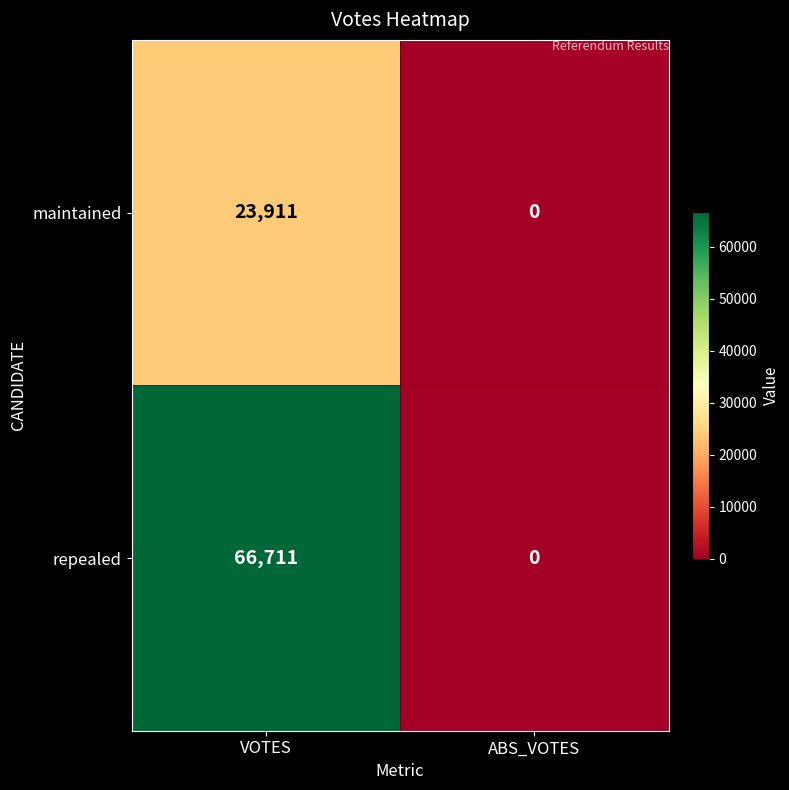

What is the greatest value displayed?

66711